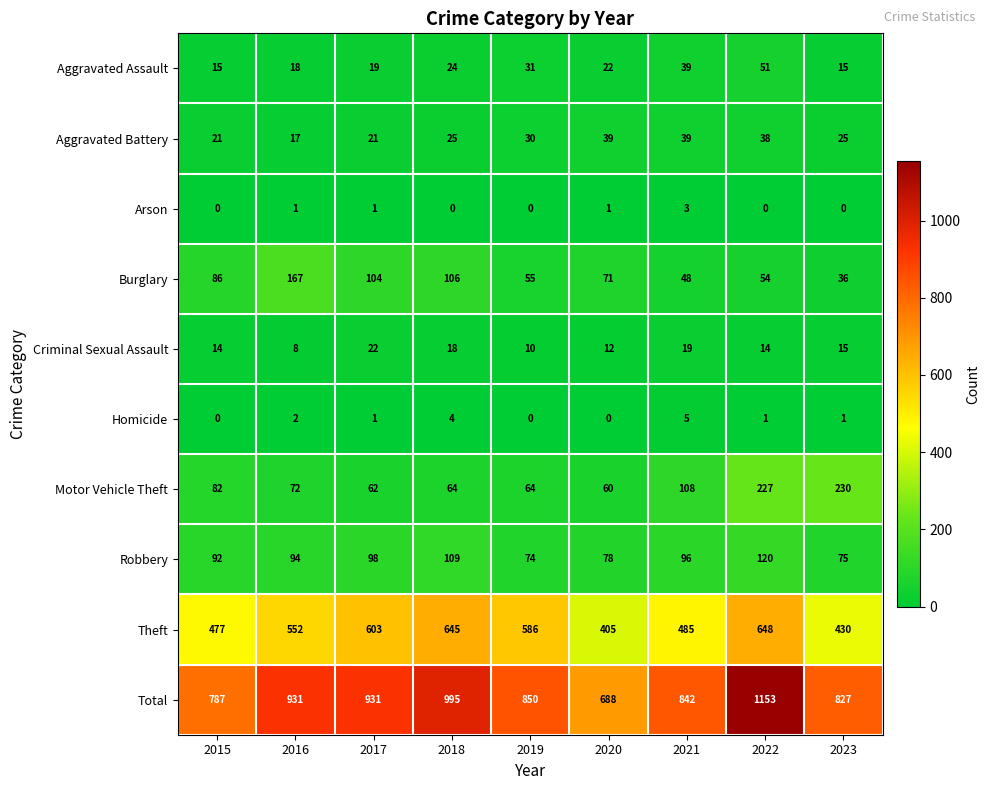

At which label does Criminal Sexual Assault reach its minimum?

2016